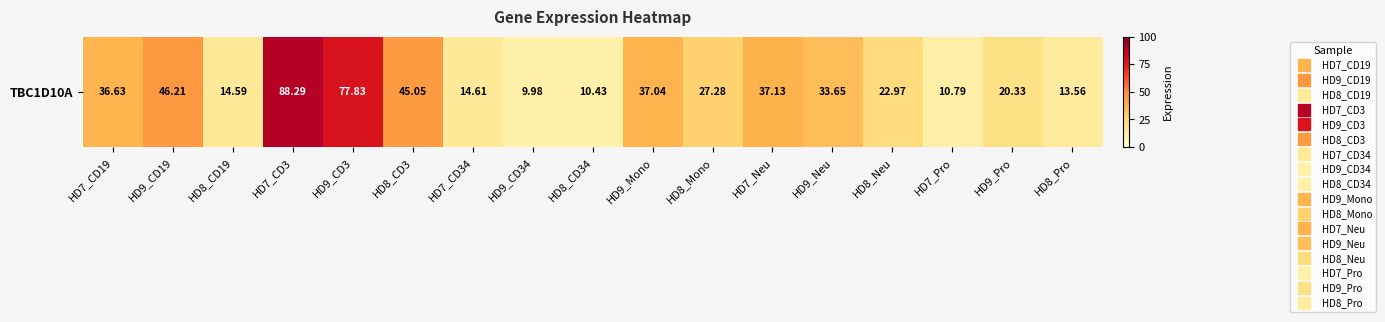

Reading right to left, what are all the values shown in this chart?

HD8_Pro=13.6	HD9_Pro=20.3	HD7_Pro=10.8	HD8_Neu=23.0	HD9_Neu=33.6	HD7_Neu=37.1	HD8_Mono=27.3	HD9_Mono=37.0	HD8_CD34=10.4	HD9_CD34=10.0	HD7_CD34=14.6	HD8_CD3=45.0	HD9_CD3=77.8	HD7_CD3=88.3	HD8_CD19=14.6	HD9_CD19=46.2	HD7_CD19=36.6